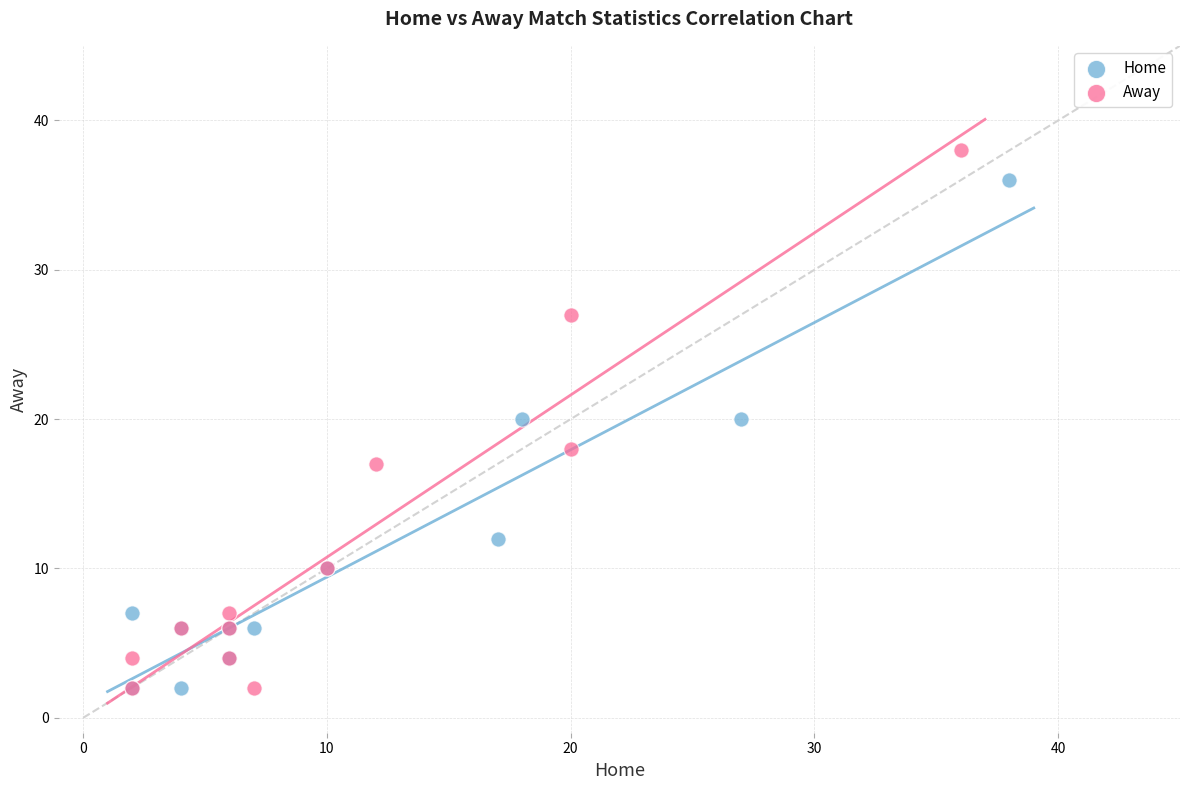

Which series has the largest Y range (max minus min)?

Away